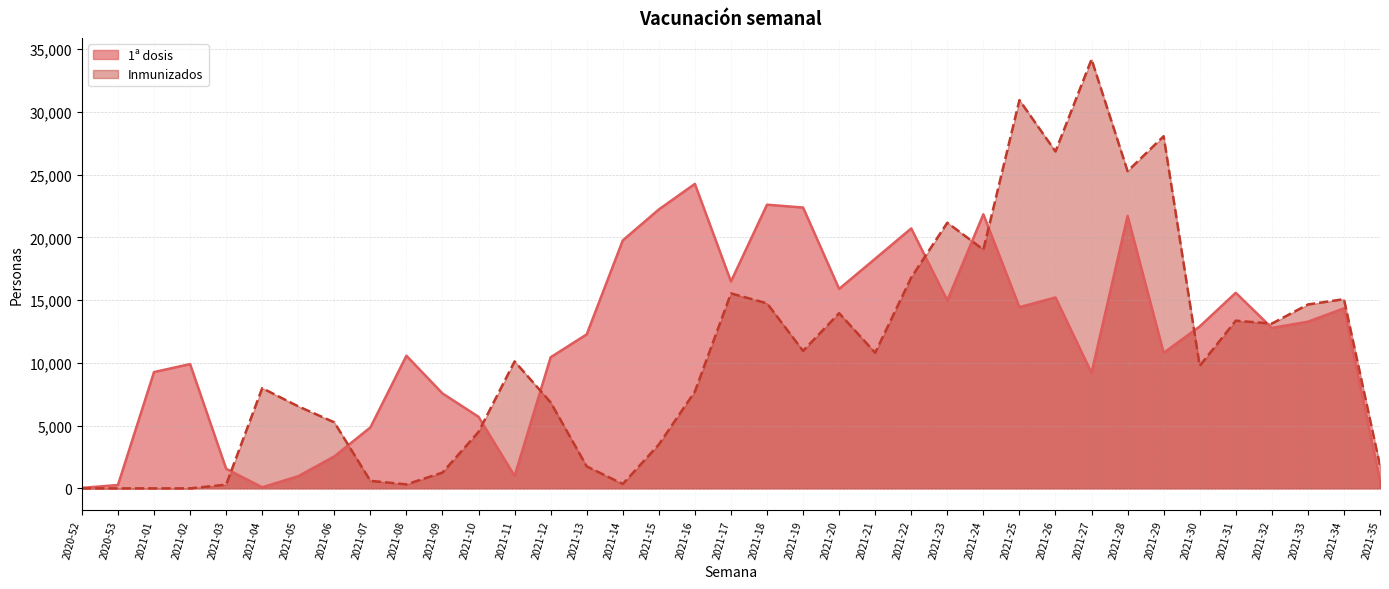

List the labels in order of 1ª dosis value, largest first.

2021-16, 2021-18, 2021-19, 2021-15, 2021-24, 2021-28, 2021-22, 2021-14, 2021-21, 2021-17, 2021-20, 2021-31, 2021-26, 2021-23, 2021-25, 2021-34, 2021-33, 2021-30, 2021-32, 2021-13, 2021-29, 2021-08, 2021-12, 2021-02, 2021-01, 2021-27, 2021-09, 2021-10, 2021-07, 2021-06, 2021-03, 2021-11, 2021-05, 2021-35, 2020-53, 2021-04, 2020-52